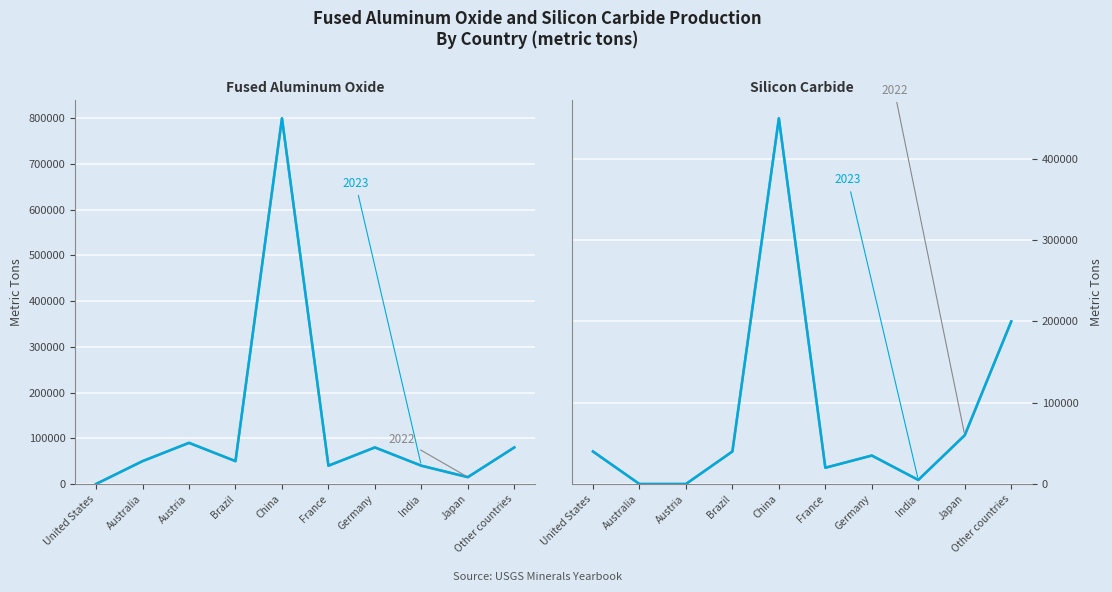

Rank the series at Australia from lowest to highest value.

Silicon carbide 2022, Silicon carbide 2023, Fused aluminum oxide 2022, Fused aluminum oxide 2023